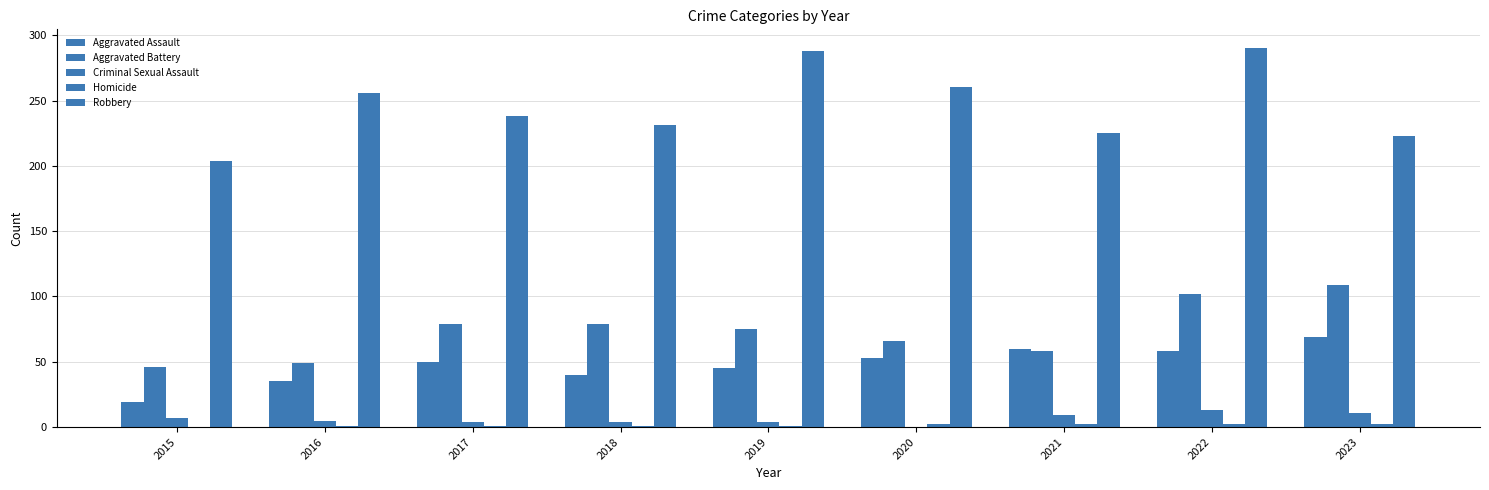

Count the number of data series in this chart.

5